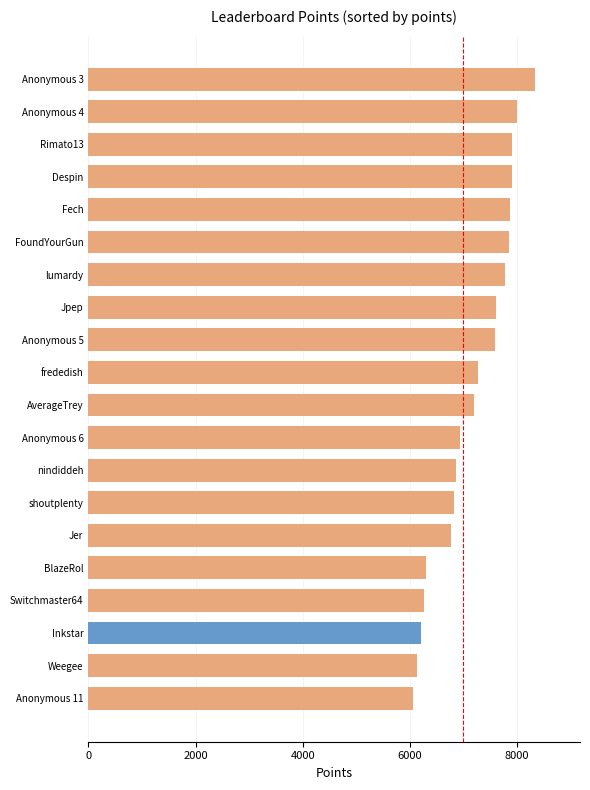

What is the change in value from Jpep to Rimato13?

+306